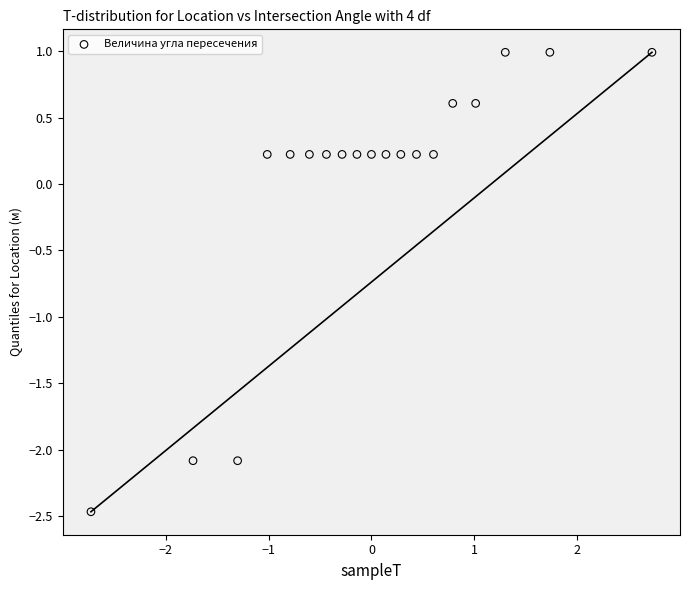

What is the range of X values (max minus min)?

5.5